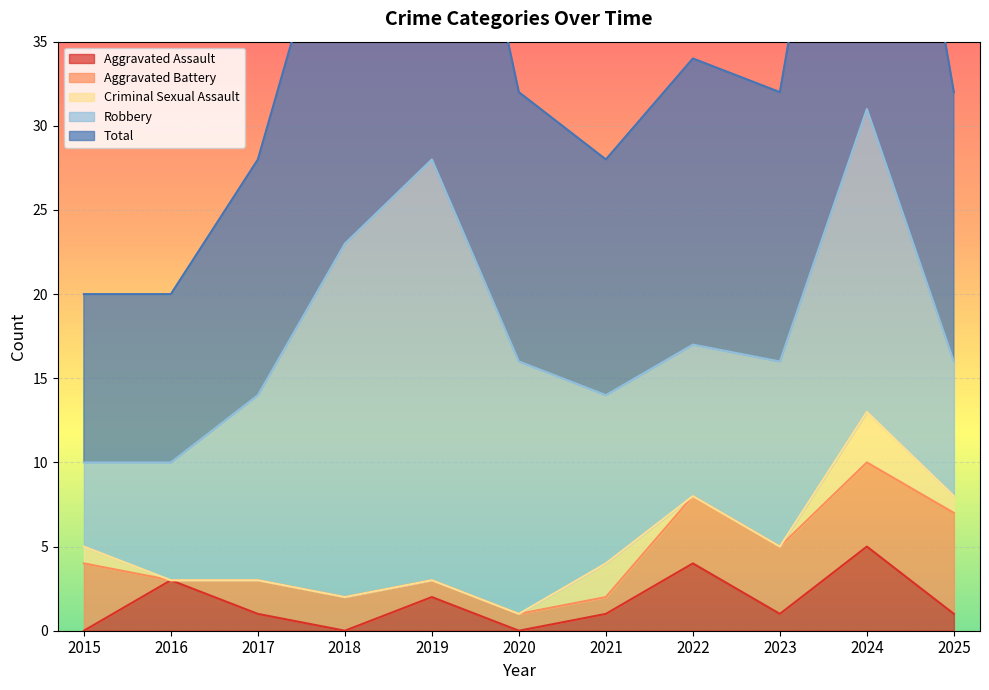

What is the total value across all series at 2023?

32